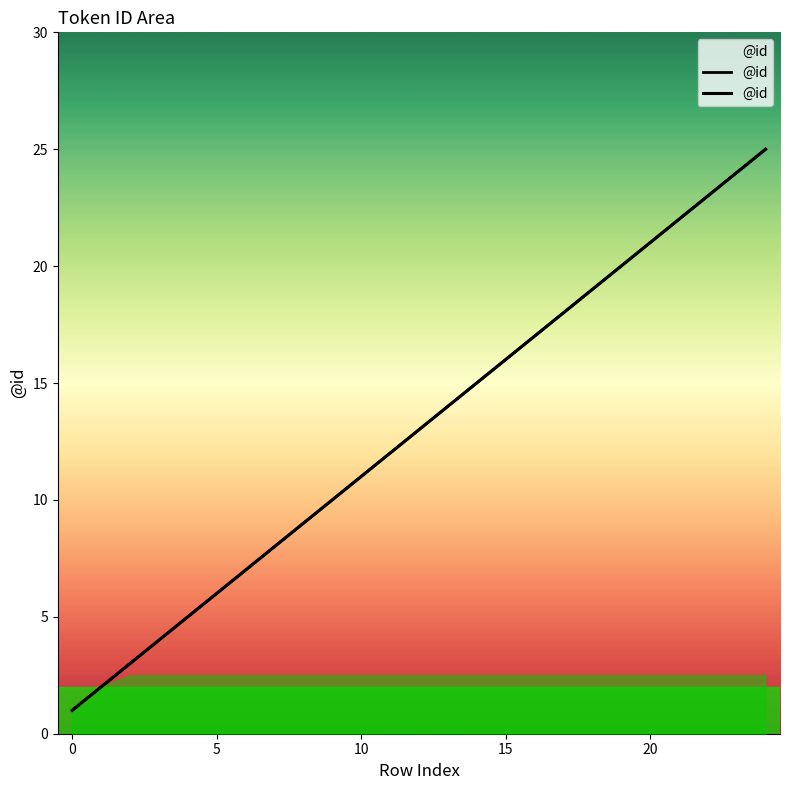

Where is the data nearest to the value 13?

12